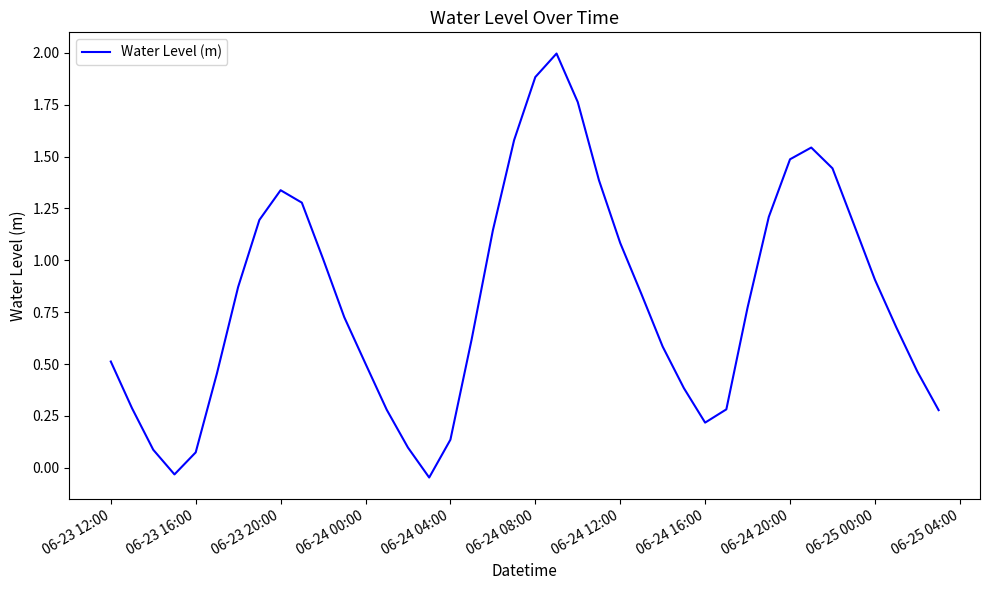

What is the difference between the maximum and minimum values?

2.0